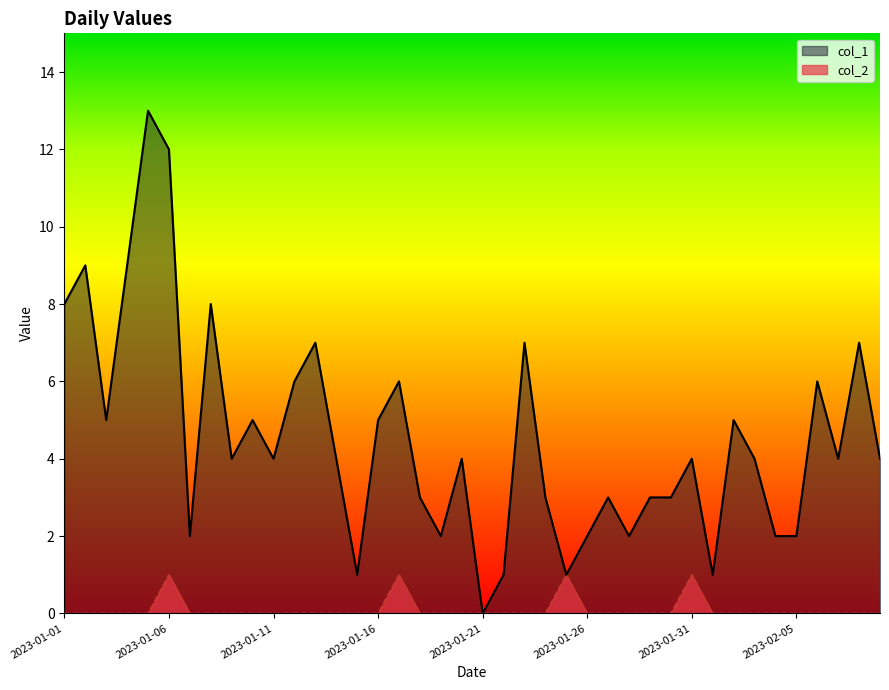

True or false: col_1 has a value of 4 at 2023-01-27.

False